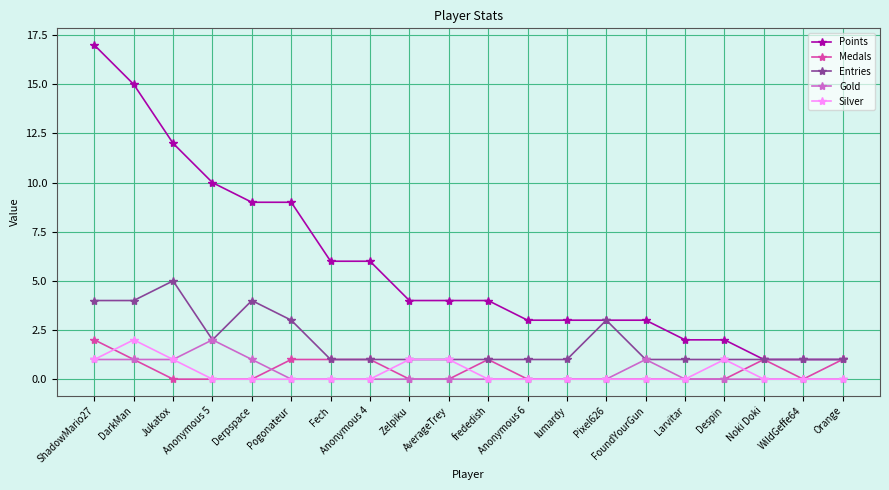

Which series has the widest spread of values?

Points